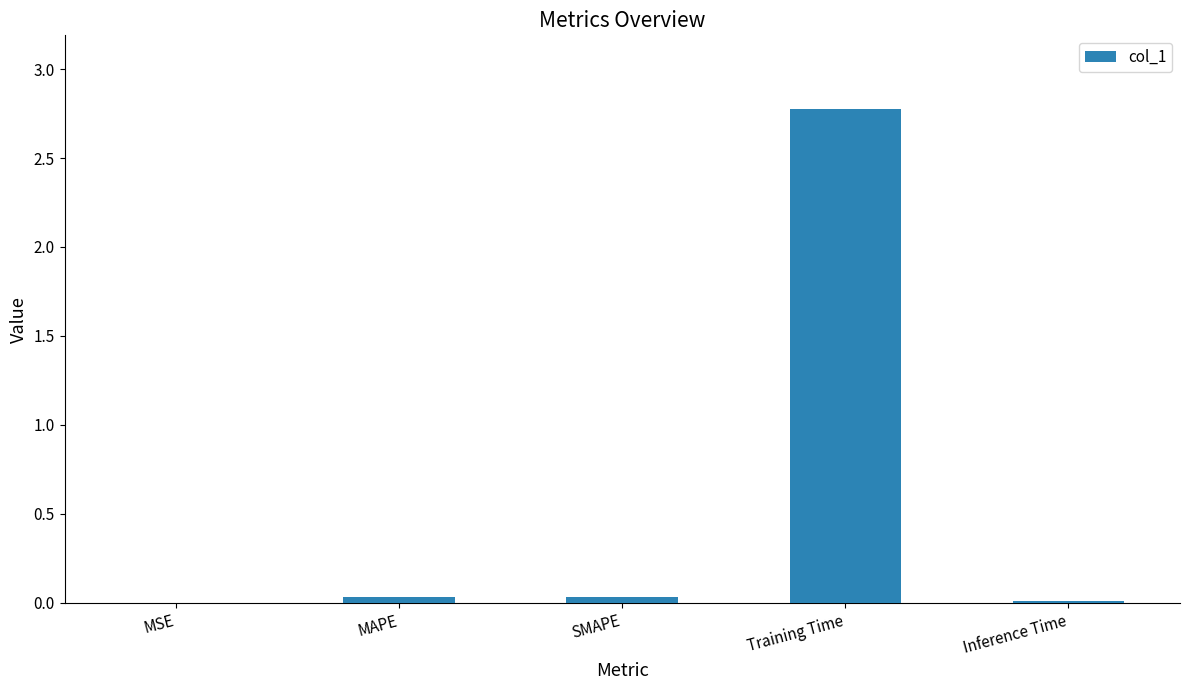

The chart shows a value of 0.0 at Inference Time. True or false?

True